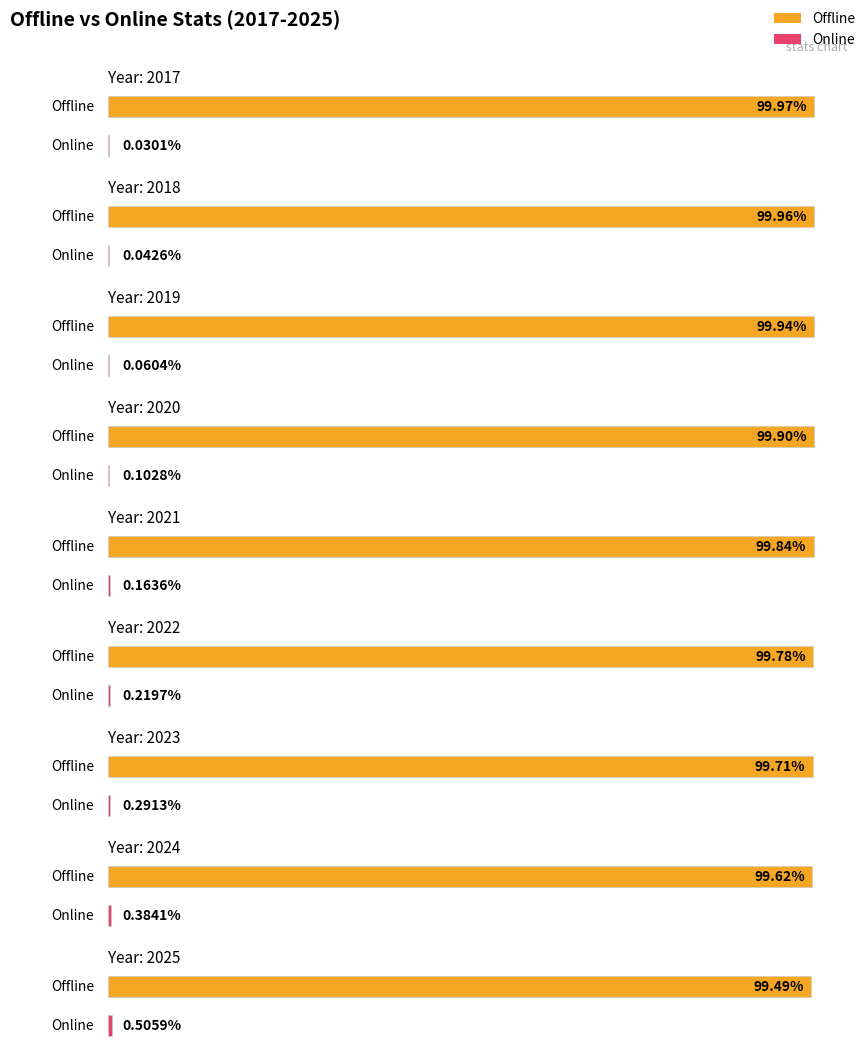

Between 2017 and 2023, which is larger?

2017